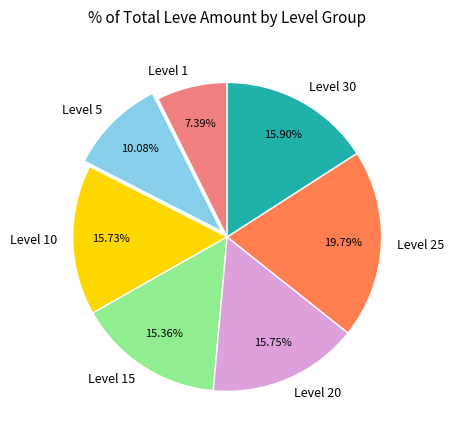

Is the sum of Level 25 and Level 20 greater than half?

No